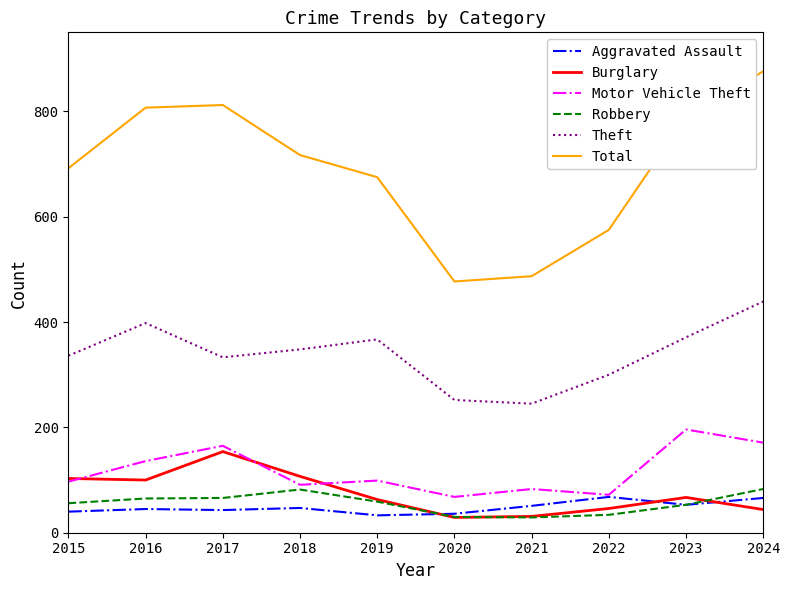

What is the total value across all series at 2017?

1573